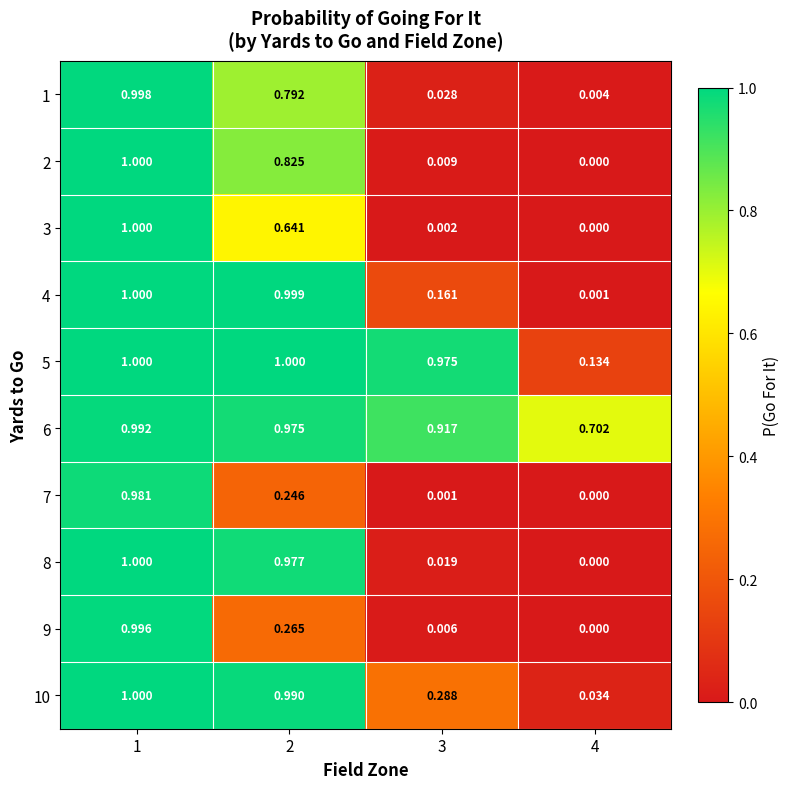

Reading left to right, list all the values displayed in this chart.

1: 1=1.0	2=0.8	3=0.0	4=0.0
2: 1=1.0	2=0.8	3=0.0	4=0.0
3: 1=1.0	2=0.6	3=0.0	4=0.0
4: 1=1.0	2=1.0	3=0.2	4=0.0
5: 1=1.0	2=1.0	3=1.0	4=0.1
6: 1=1.0	2=1.0	3=0.9	4=0.7
7: 1=1.0	2=0.2	3=0.0	4=0.0
8: 1=1.0	2=1.0	3=0.0	4=0.0
9: 1=1.0	2=0.3	3=0.0	4=0.0
10: 1=1.0	2=1.0	3=0.3	4=0.0